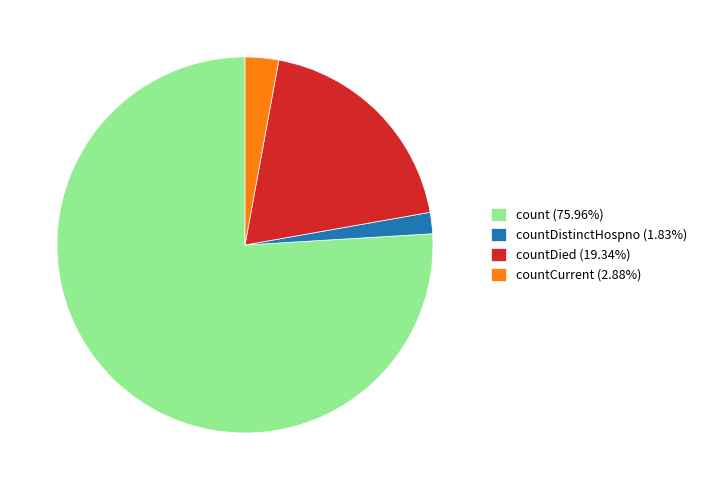

Combined, do countDied (19.34%) and countCurrent (2.88%) account for over 50%?

No